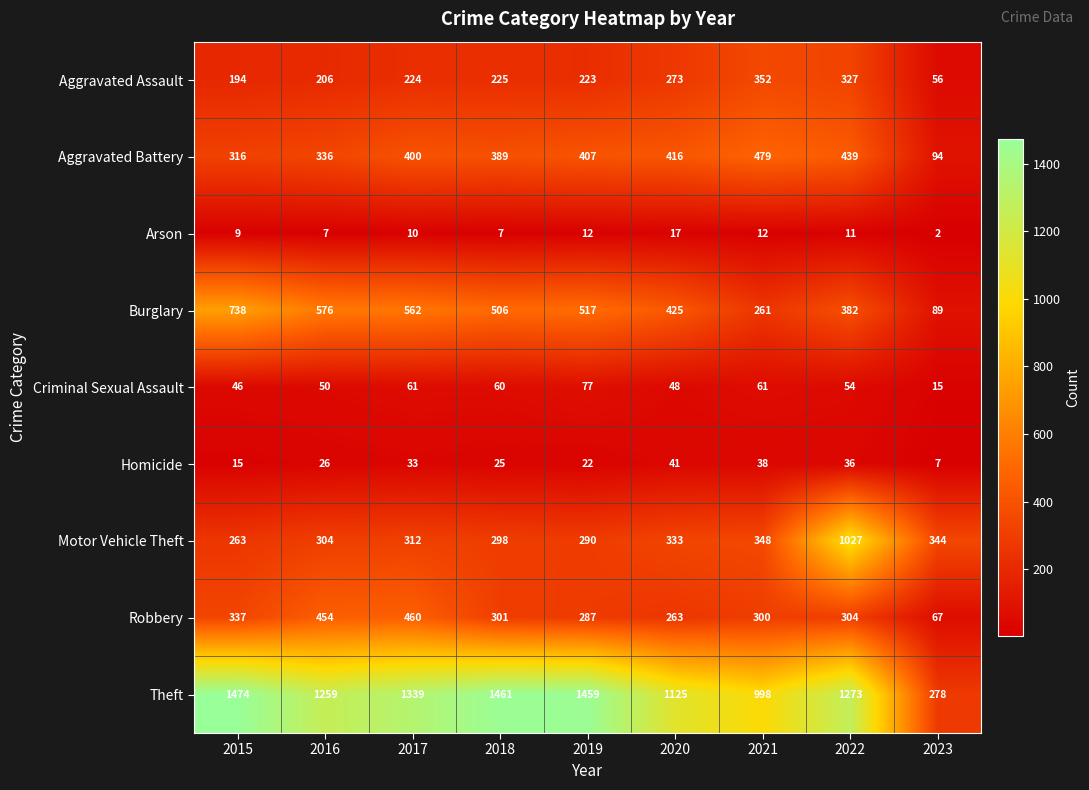

Which series has the largest total across all categories?

Theft